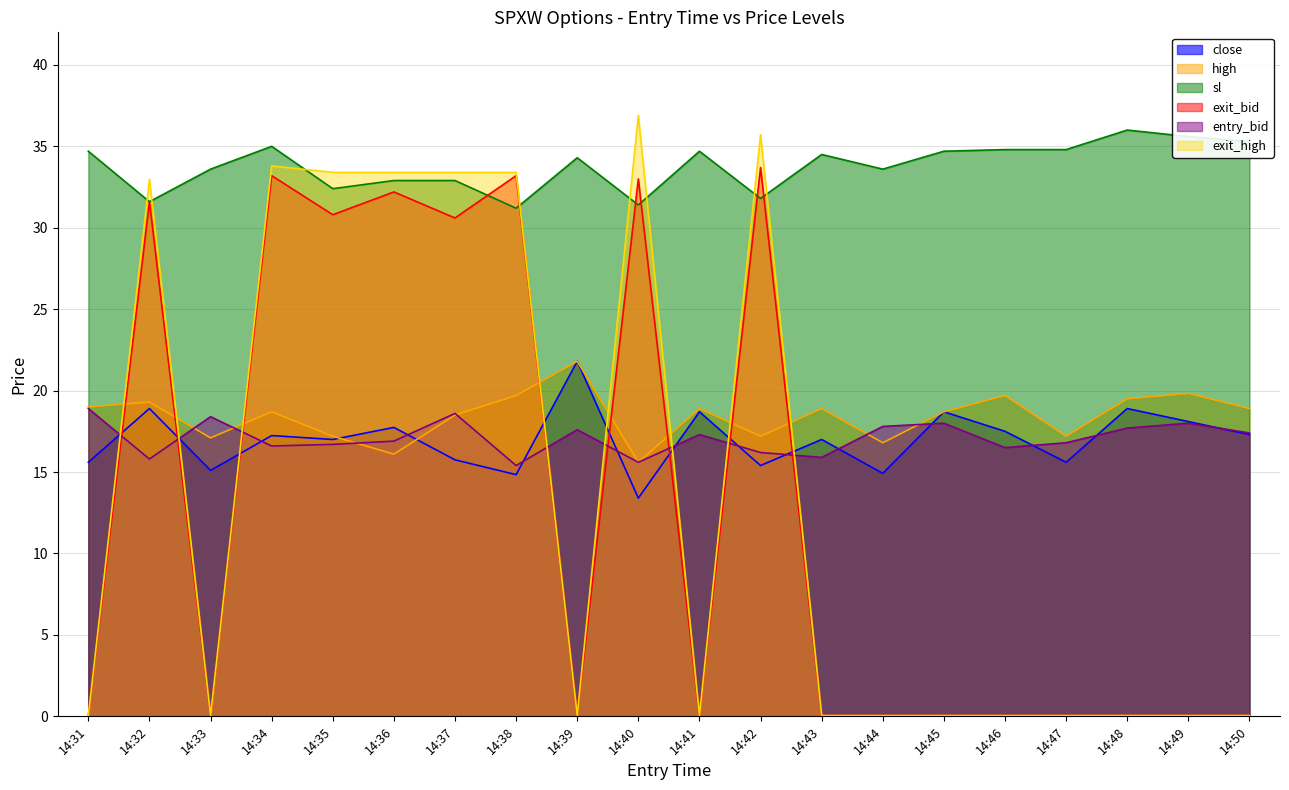

What is the average value of the exit_high series?

13.7